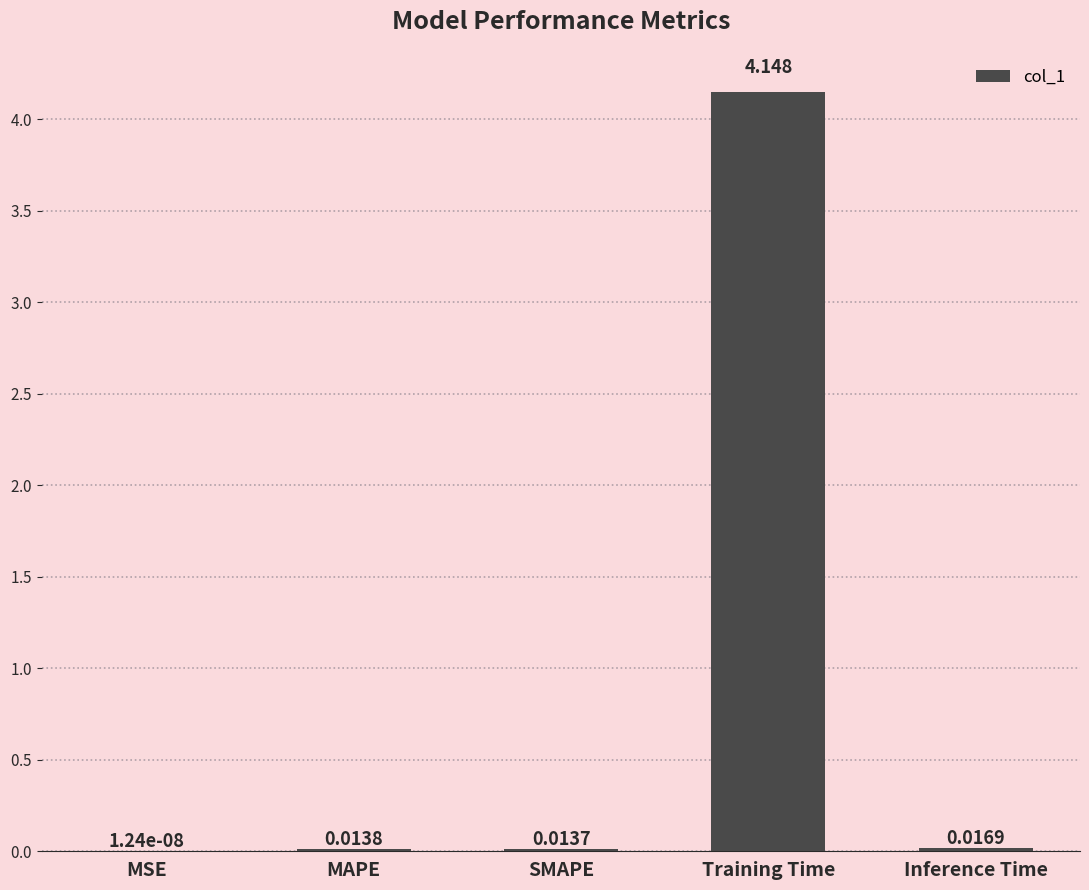

Which label corresponds to the largest value in the chart?

Training Time